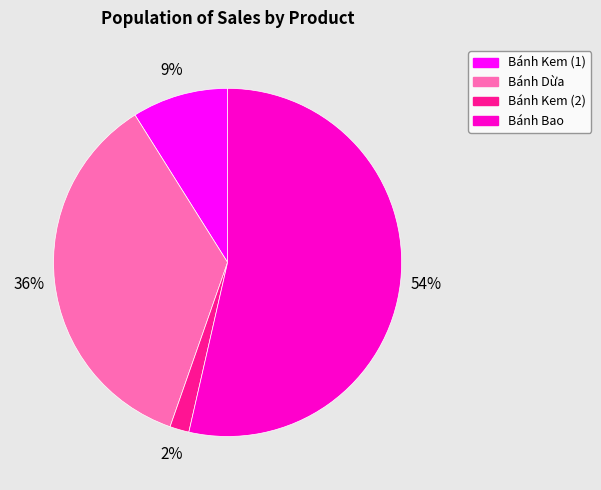

How many slices are in this pie chart?

4